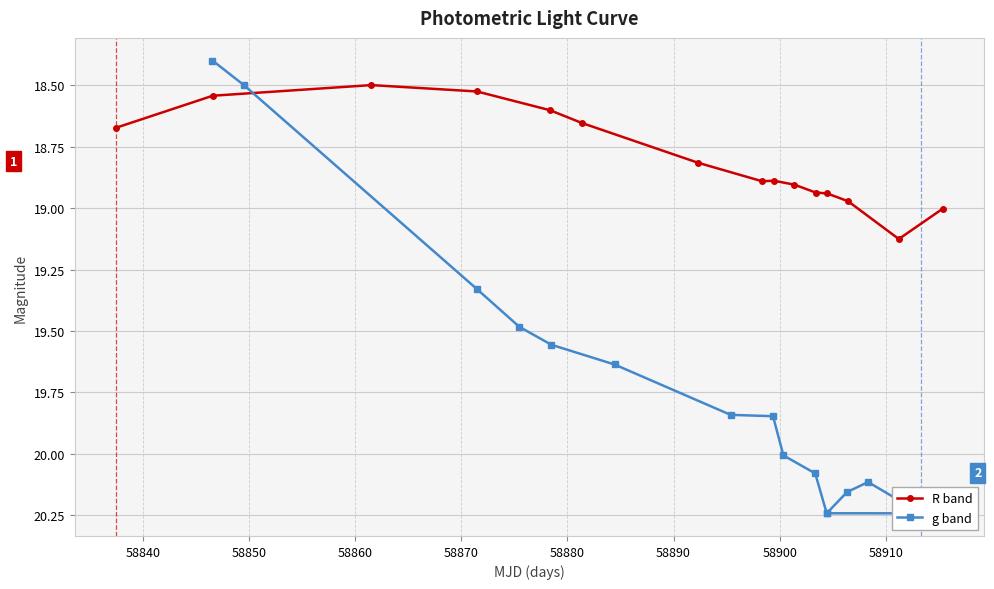

How many interior local peaks does the g band series have?

2